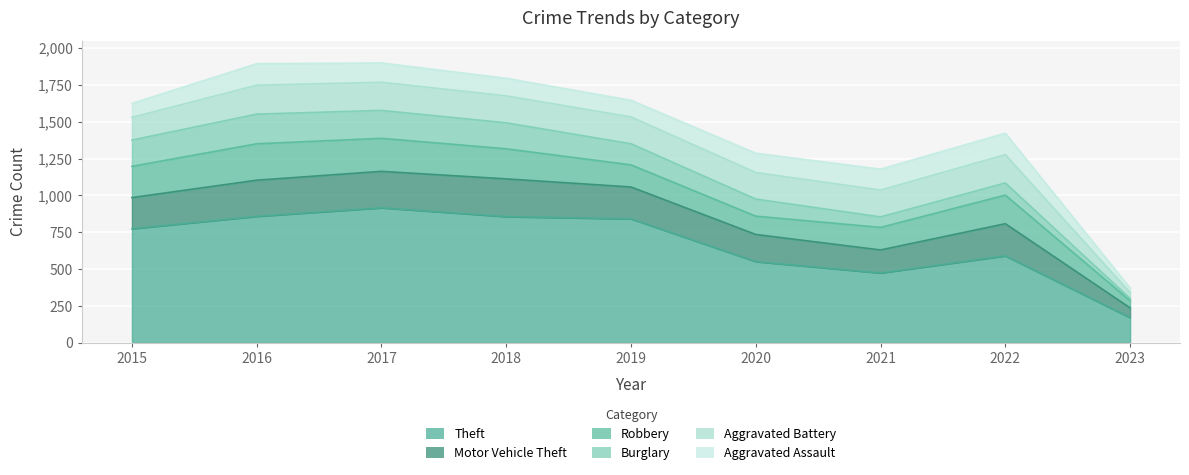

Is the value of Burglary at 2022 greater than the value of Robbery at 2021?

No